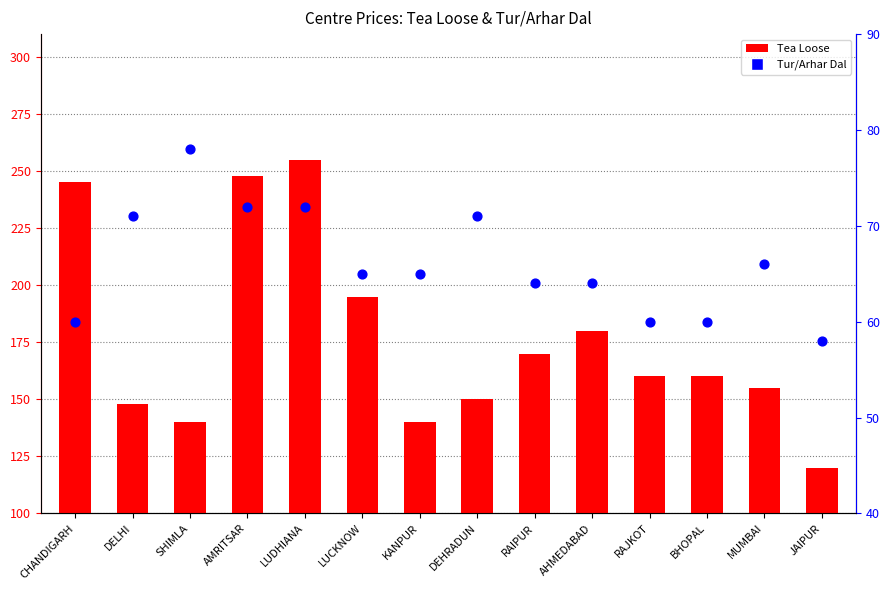

Which series has the largest total across all categories?

Tea Loose